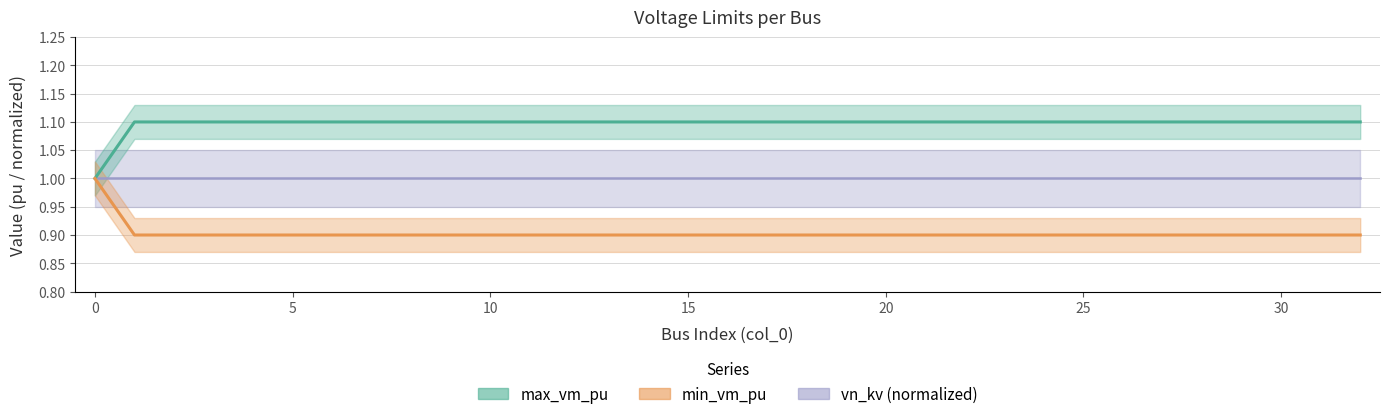

What is the approximate value of min_vm_pu at 23?

0.9